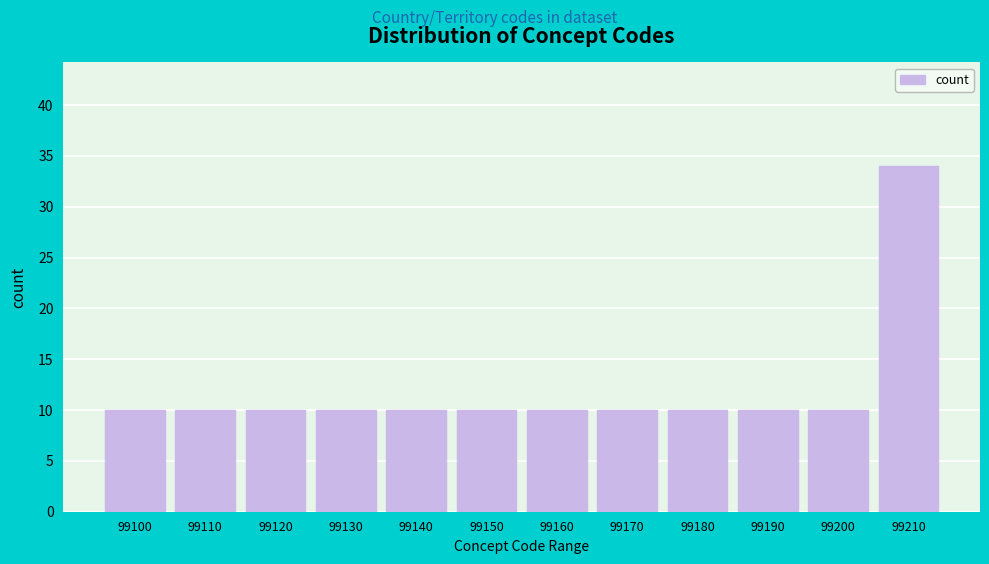

Reading left to right, transcribe all the data shown in this chart.

99100=10	99110=10	99120=10	99130=10	99140=10	99150=10	99160=10	99170=10	99180=10	99190=10	99200=10	99210=34